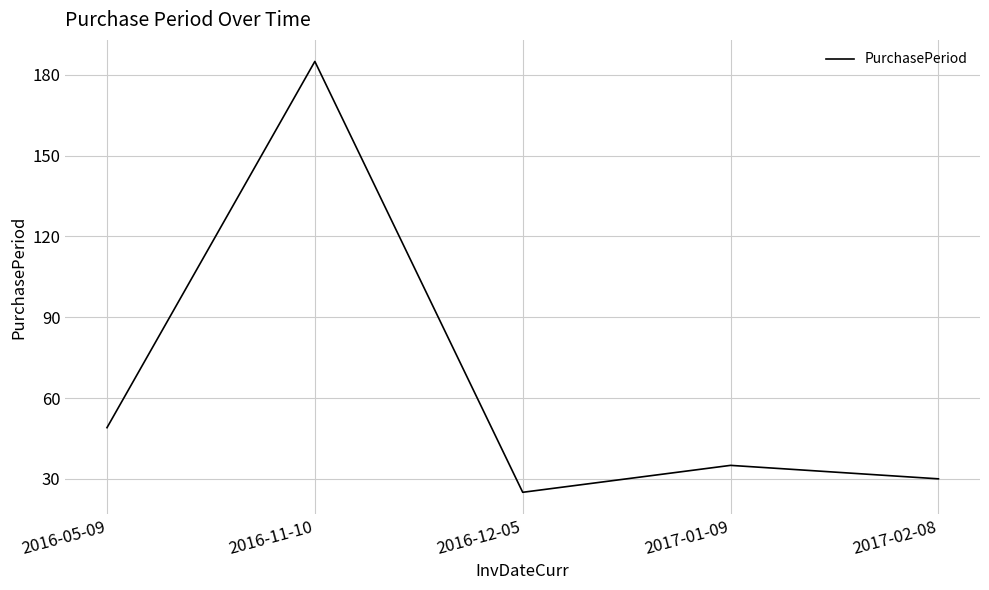

The value at 2017-01-09 is 35. True or false?

True